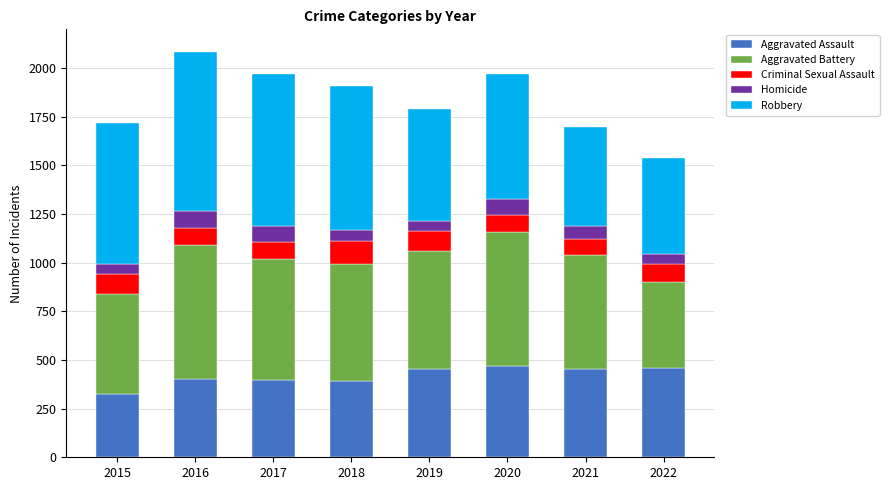

At which label does Aggravated Assault reach its minimum?

2015